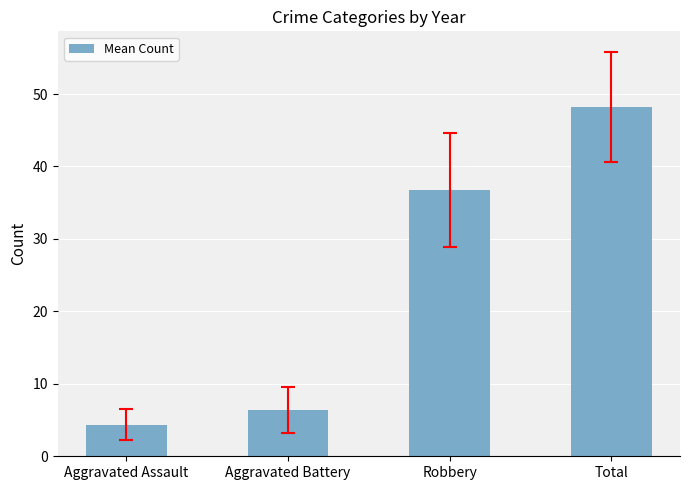

List the labels in order of value, largest first.

Total, Robbery, Aggravated Battery, Aggravated Assault